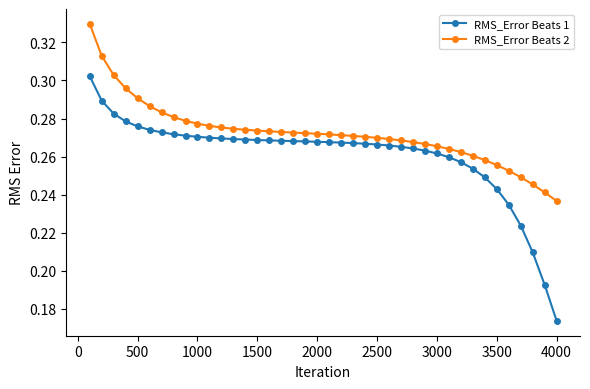

What is the sum of all RMS_Error Beats 2 values?

10.9